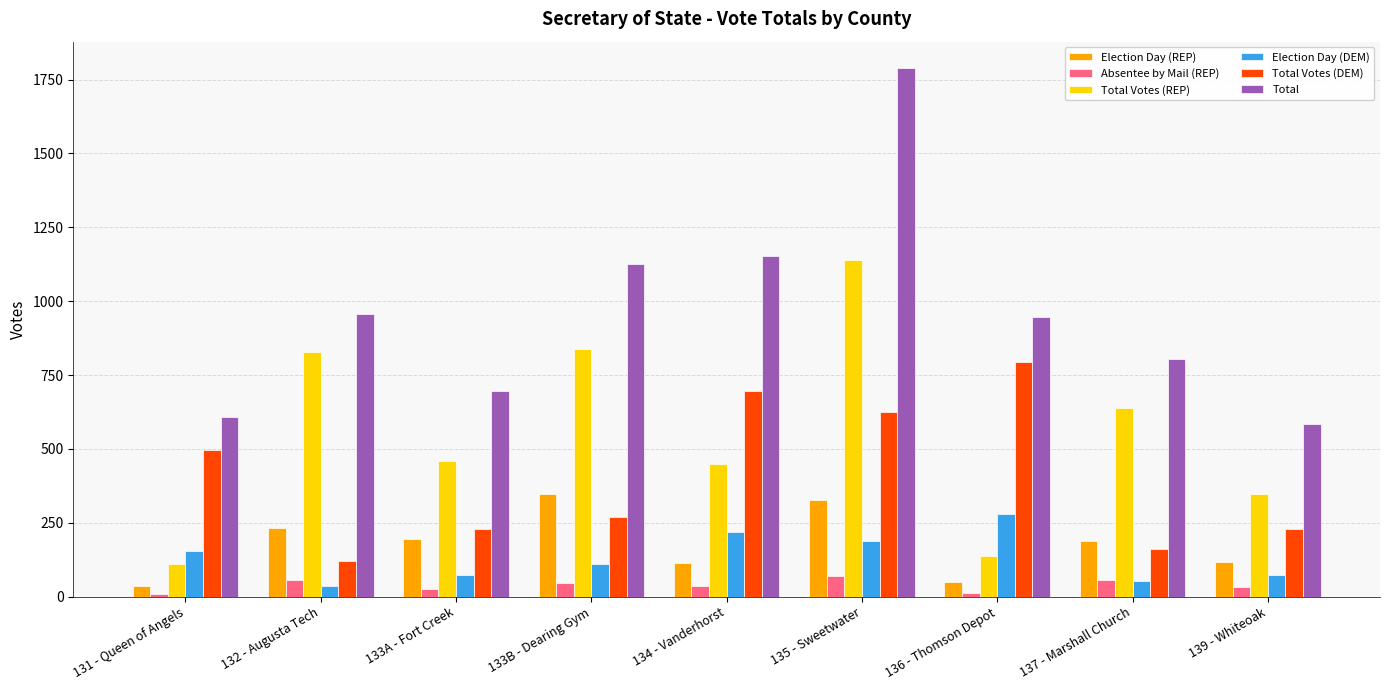

The value of Total Votes (REP) at 133A - Fort Creek is 460. True or false?

True